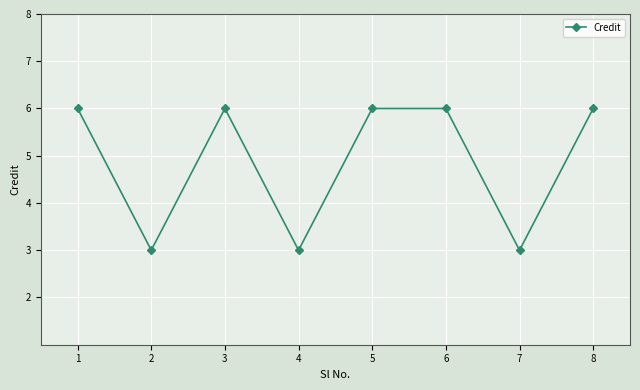

What is the average value?

5